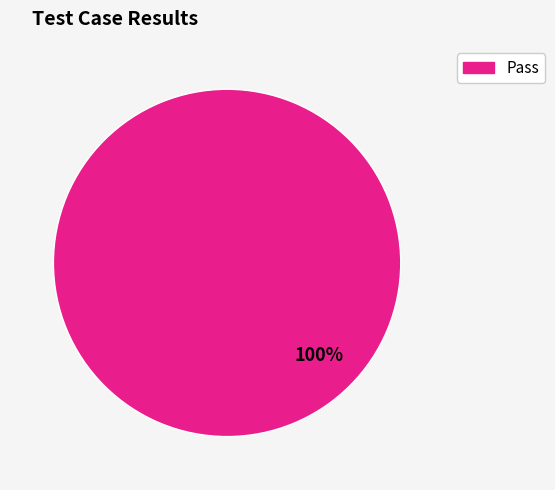

To the nearest percent, what percentage of the pie is Pass?

100%